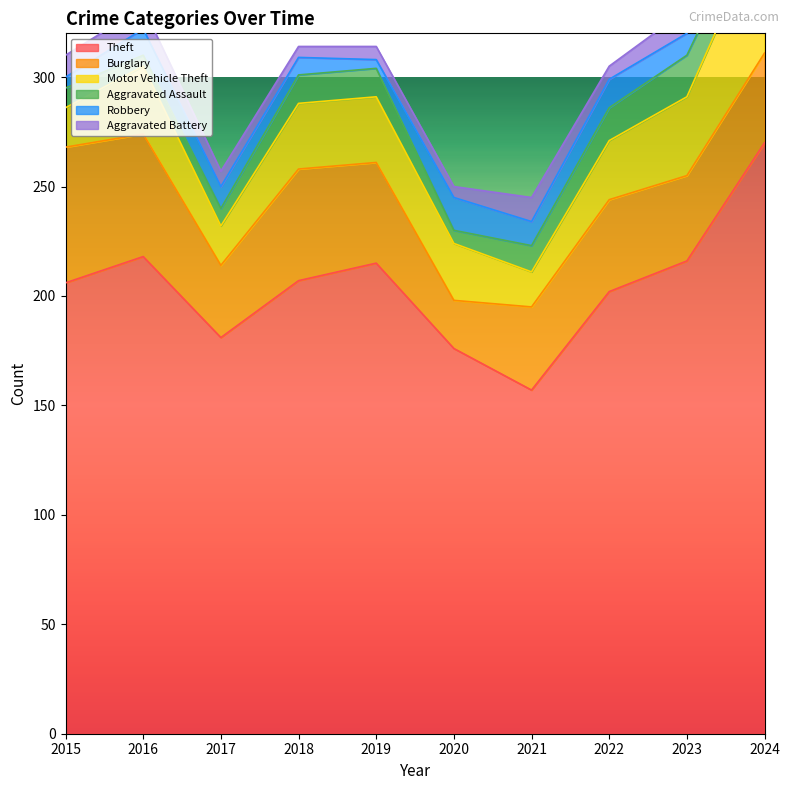

Reading right to left, list all the values displayed in this chart.

Theft: 270	216	202	157	176	215	207	181	218	206
Burglary: 41	39	42	38	22	46	51	33	56	62
Motor Vehicle Theft: 60	36	27	16	26	30	30	18	31	18
Aggravated Assault: 13	19	15	12	6	13	13	8	5	9
Robbery: 9	10	13	11	15	4	8	10	12	5
Aggravated Battery: 12	11	6	11	5	6	5	7	10	10